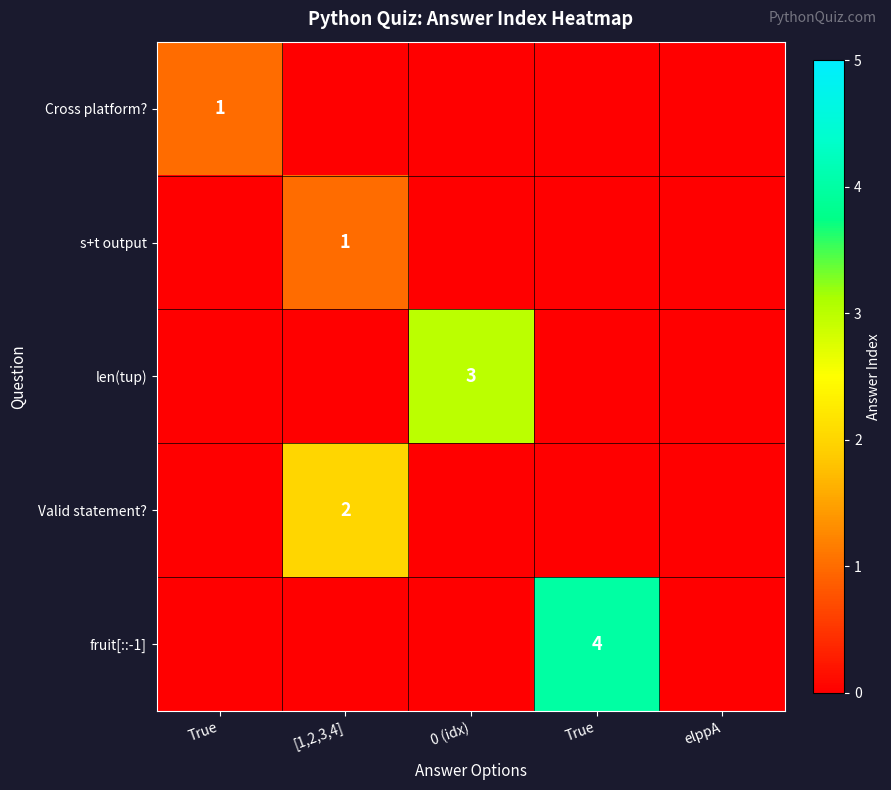

At which label is len(tup) closest to 1?

True